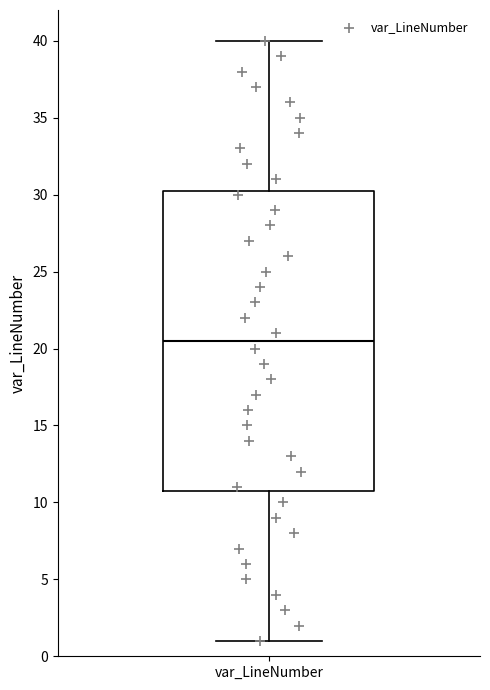

Transcribe this box plot: give where the median line is, the range the box spans, and where the two whiskers end, as read against the y-axis. The values are not printed on the chart, so give them approximately, as read against the axis.

median 20.5, box 11.0 to 30.5, whiskers 1.0 to 40.0